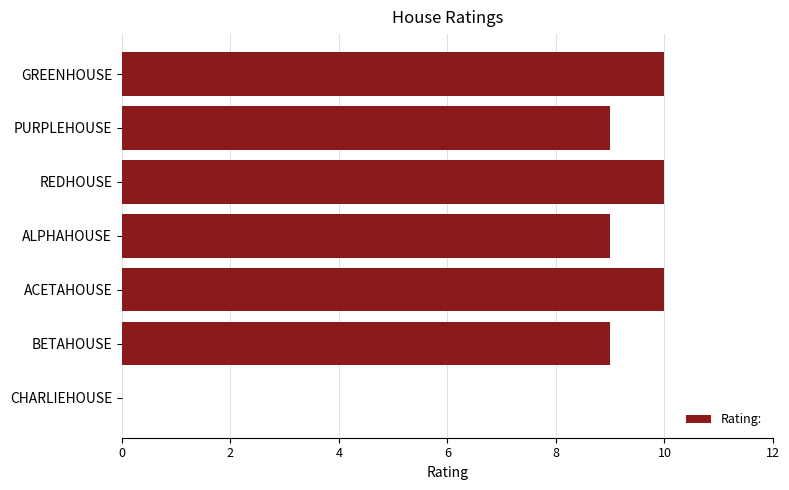

Does the chart contain stacked bars?

No